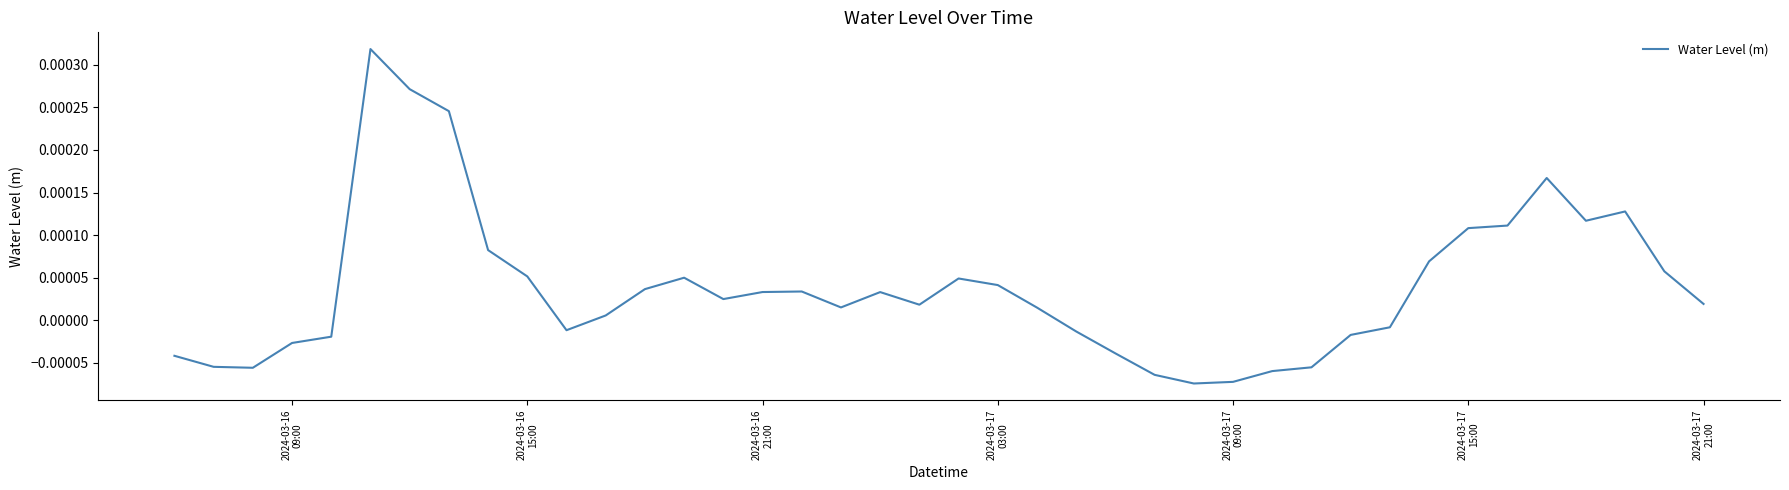

Does the chart display data point markers on the line(s)?

No